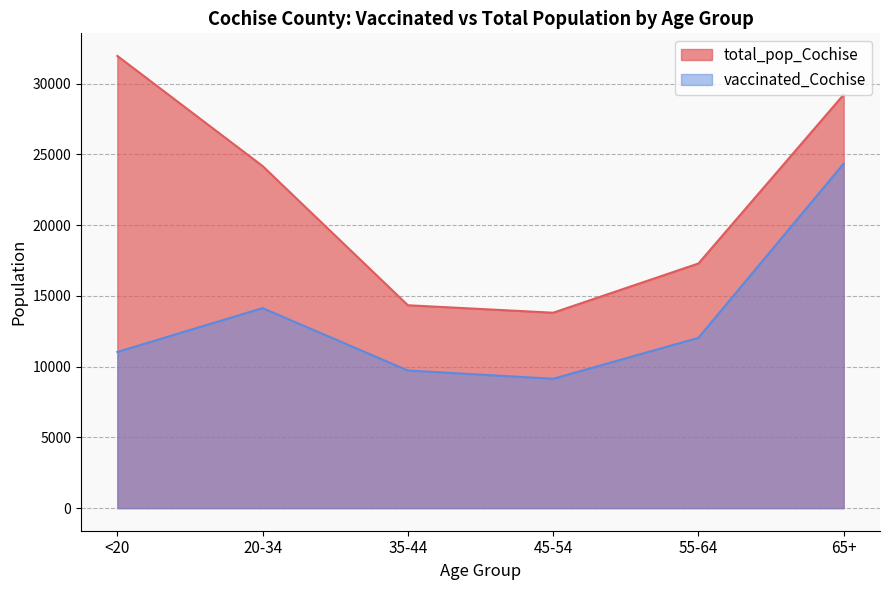

Read the vaccinated_Cochise value at <20, to the nearest 50.

11050